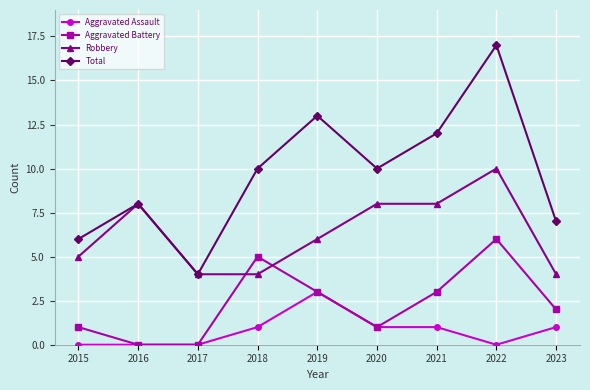

True or false: Aggravated Battery has a value of 5 at 2018.

True